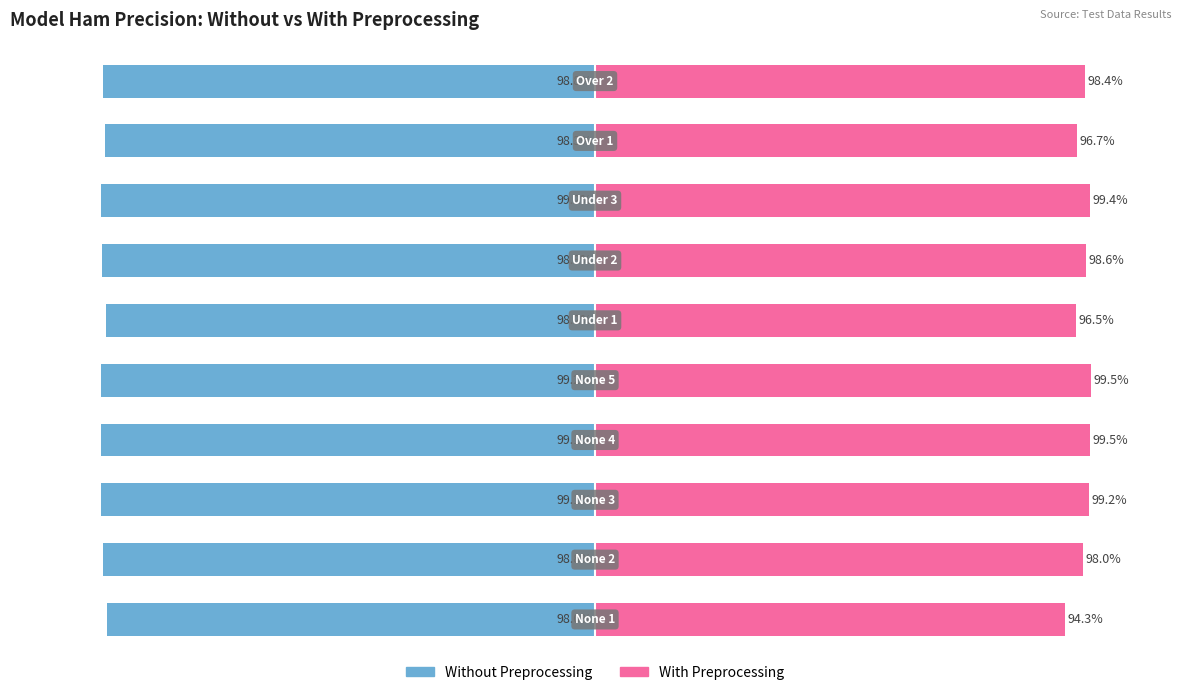

At 5, list the series in order from largest to smallest.

With Preprocessing, Without Preprocessing